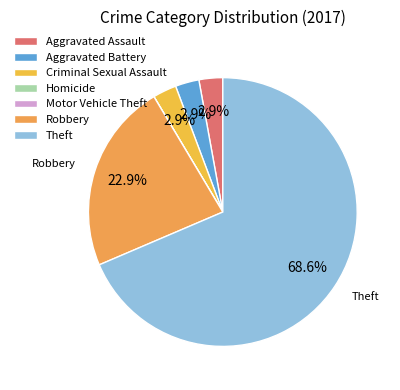

The Robbery slice represents 23% of the pie. True or false?

True